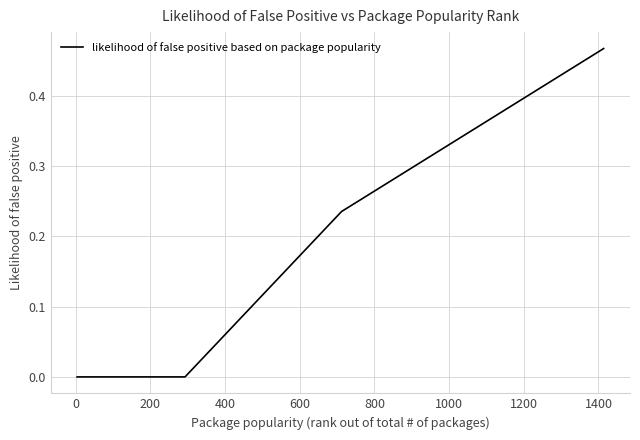

Does the chart display data point markers on the line(s)?

No